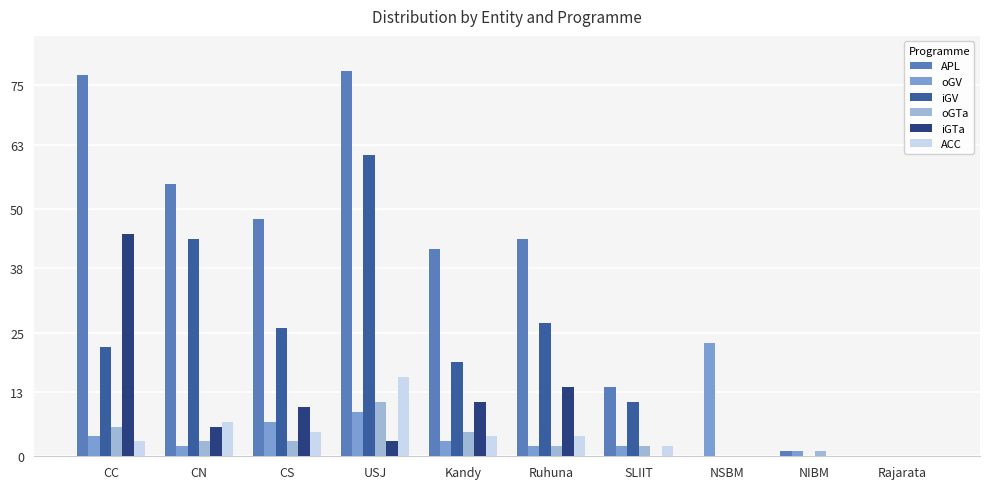

The oGV series shows 4 at USJ. True or false?

False